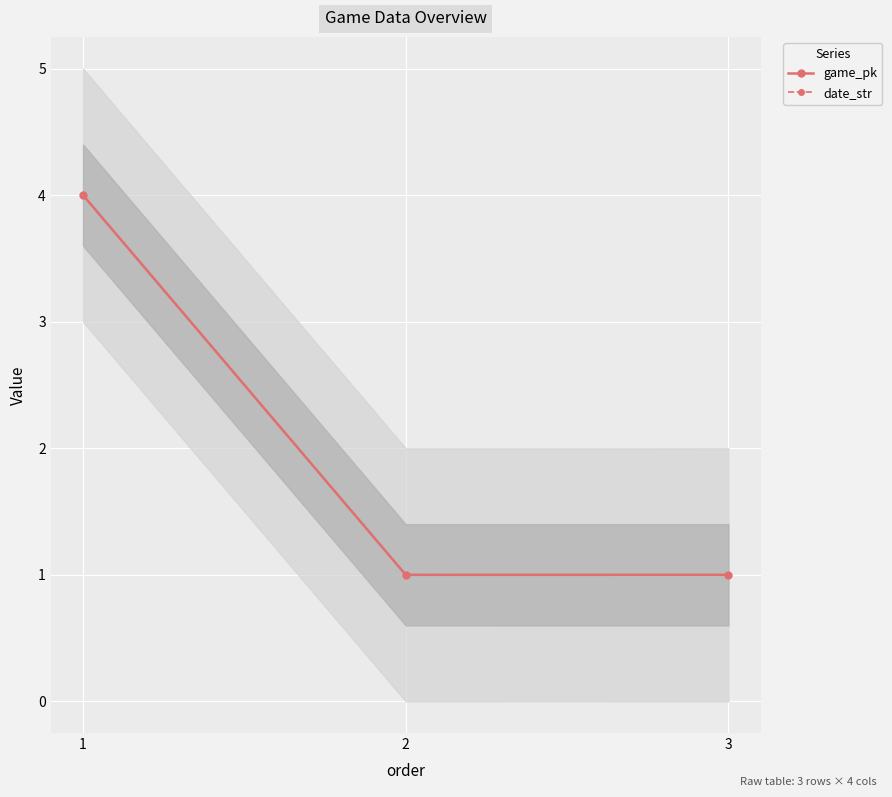

At which label is game_pk closest to 2?

3